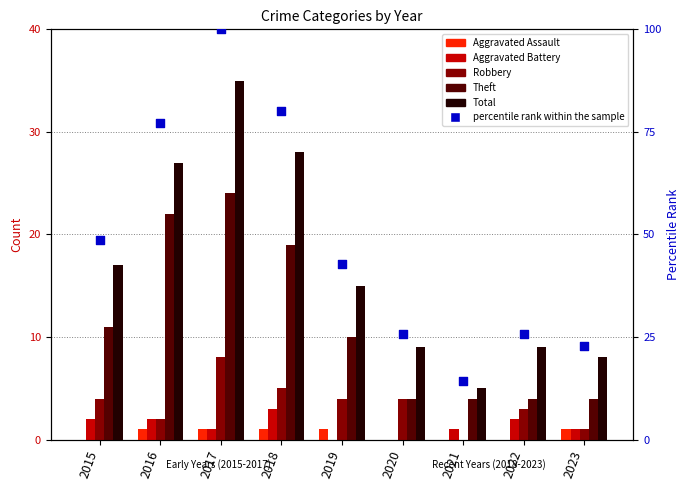

What is the total value across all series at 2015?

82.6